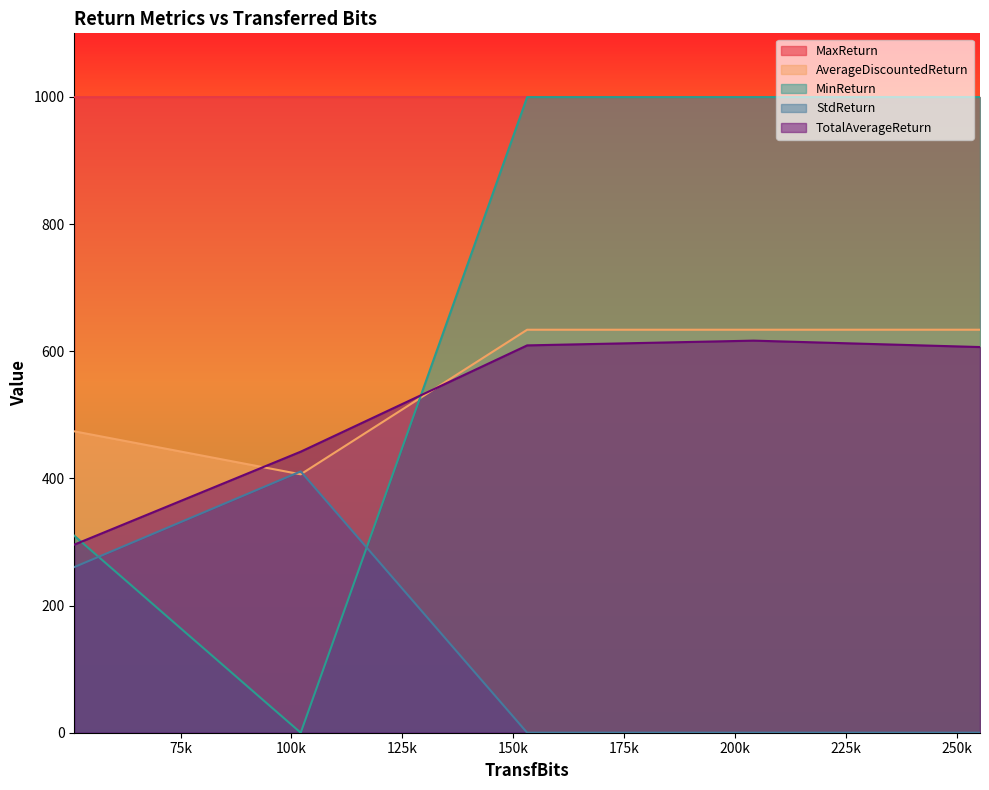

What are all the series names shown in the legend?

MaxReturn, AverageDiscountedReturn, MinReturn, StdReturn, TotalAverageReturn